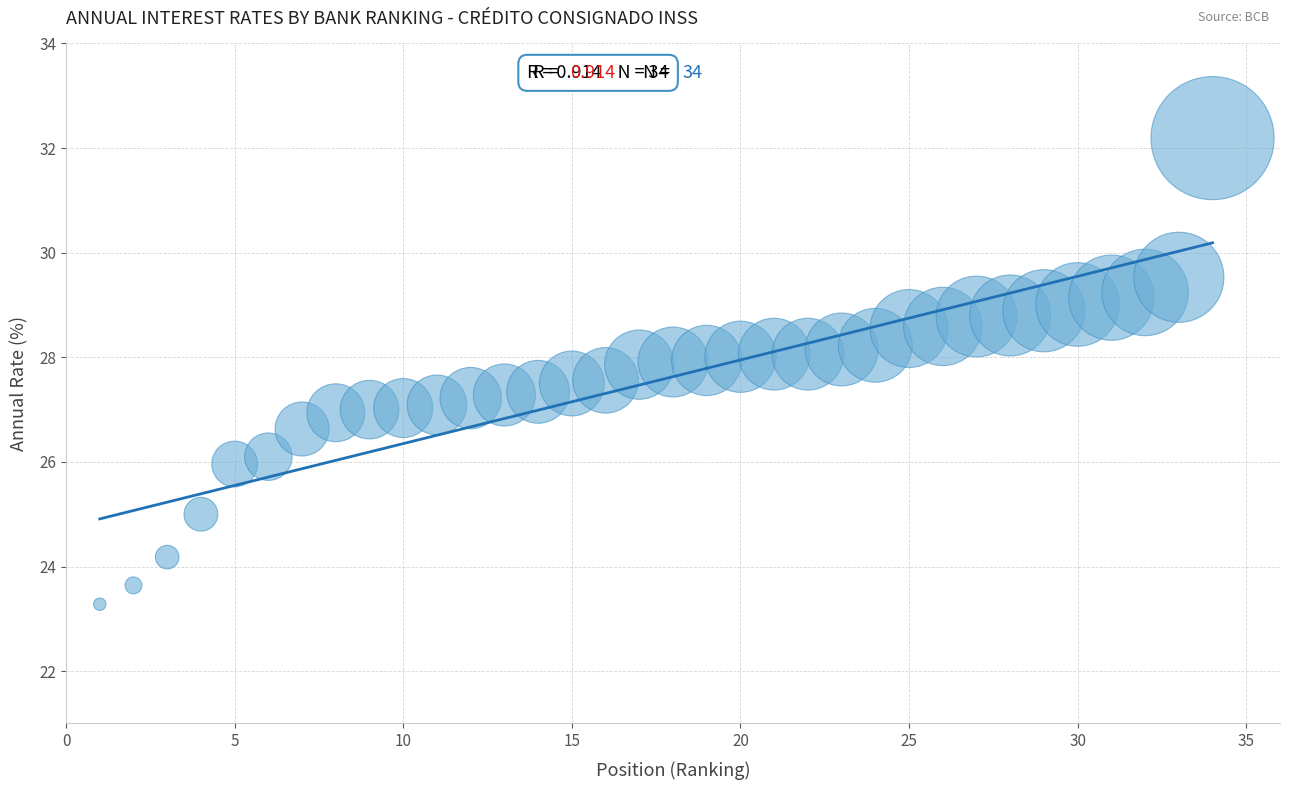

What is the range of X values (max minus min)?

33.0